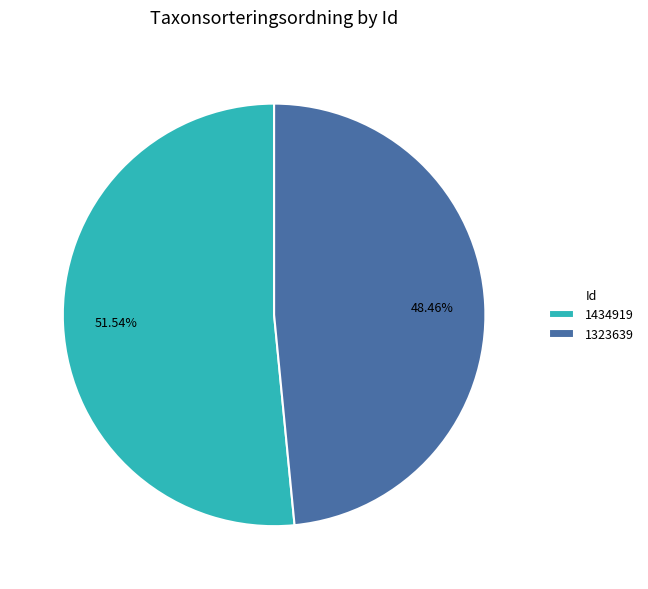

Does 1323639 account for over 50% of the chart?

No